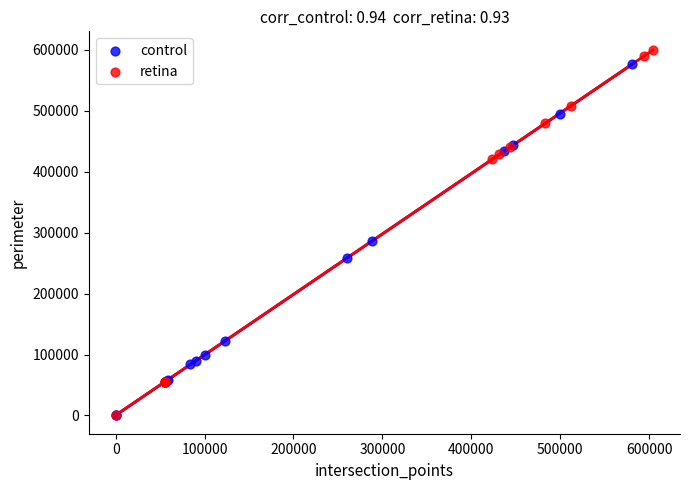

Which series contains the highest Y value?

retina